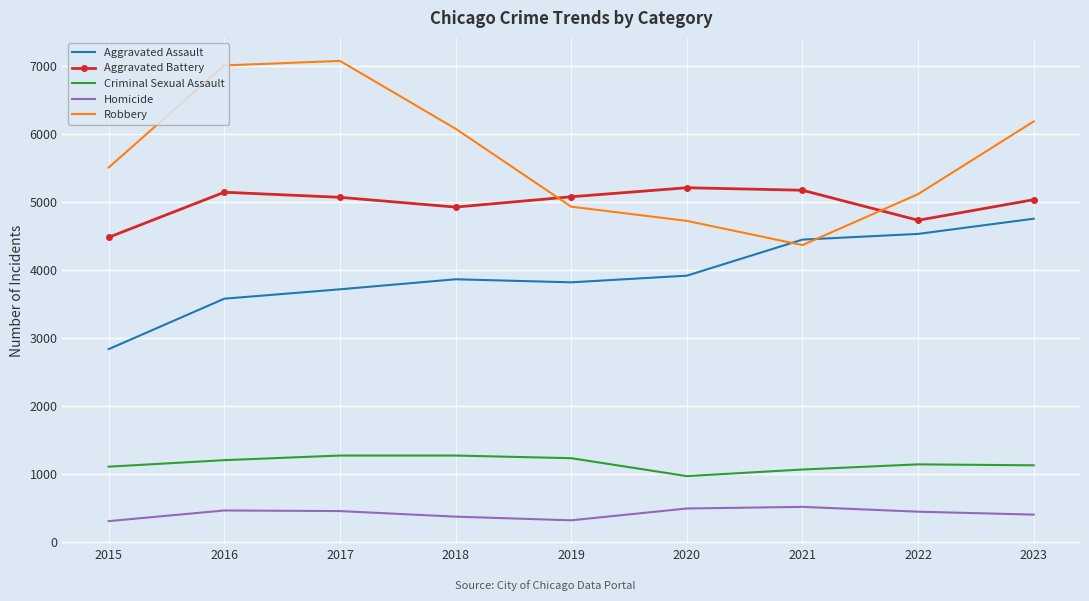

The value of Homicide at 2018 is 369. True or false?

True